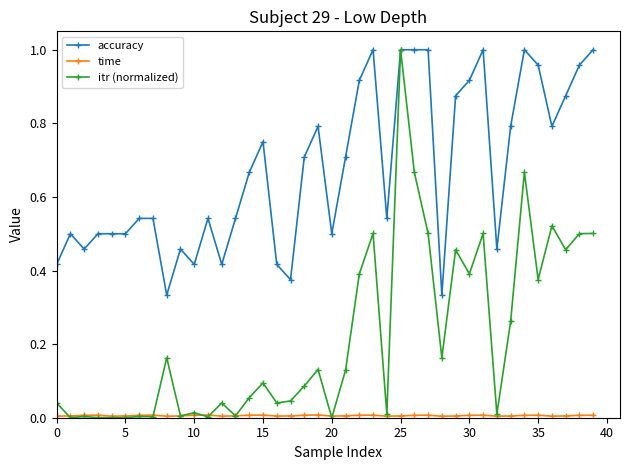

Which series has the widest spread of values?

itr (normalized)